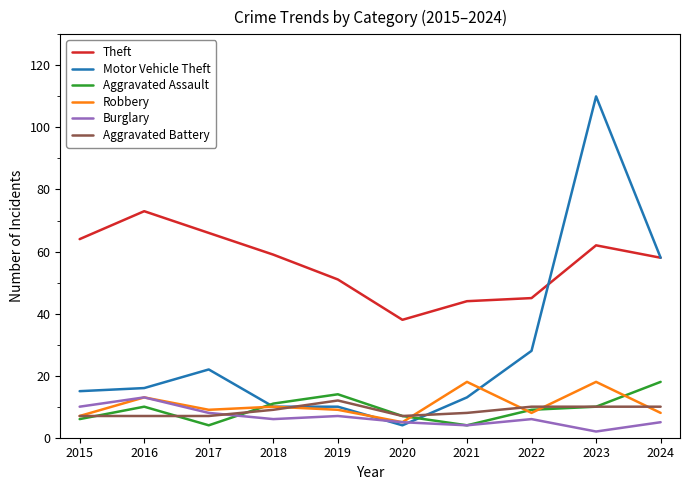

How many lines are shown in the chart?

6